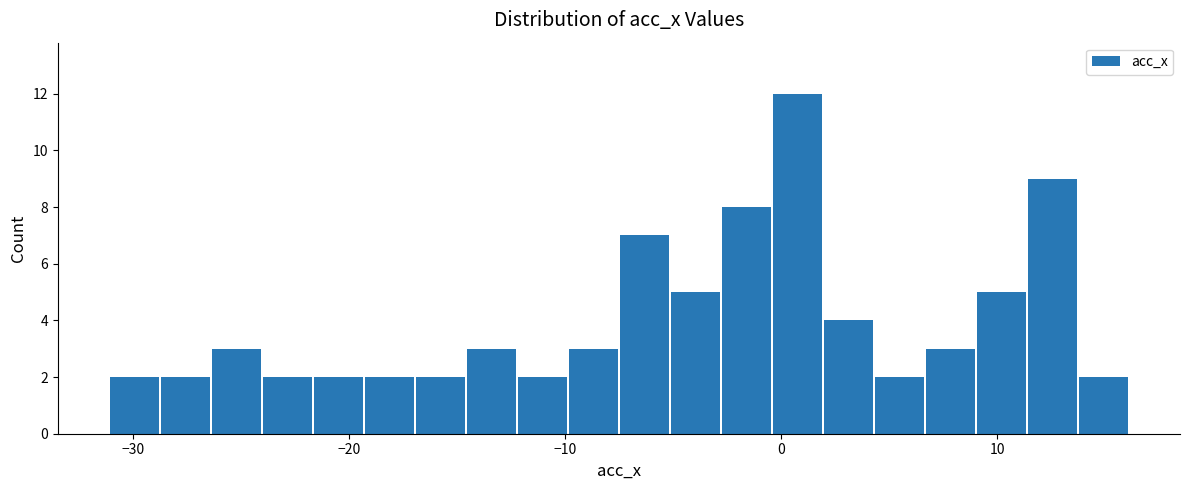

Read against the x-axis, roughly where is the centre of the tallest bar?

1